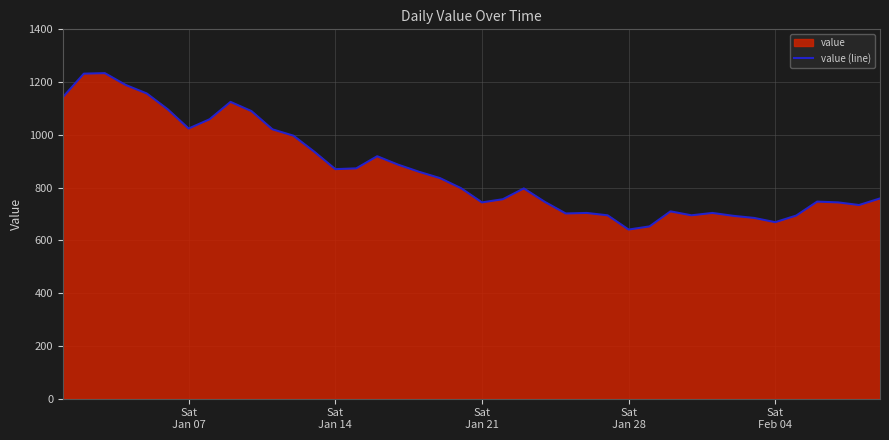

How many interior local peaks (higher than both neighbors) does the data have?

8